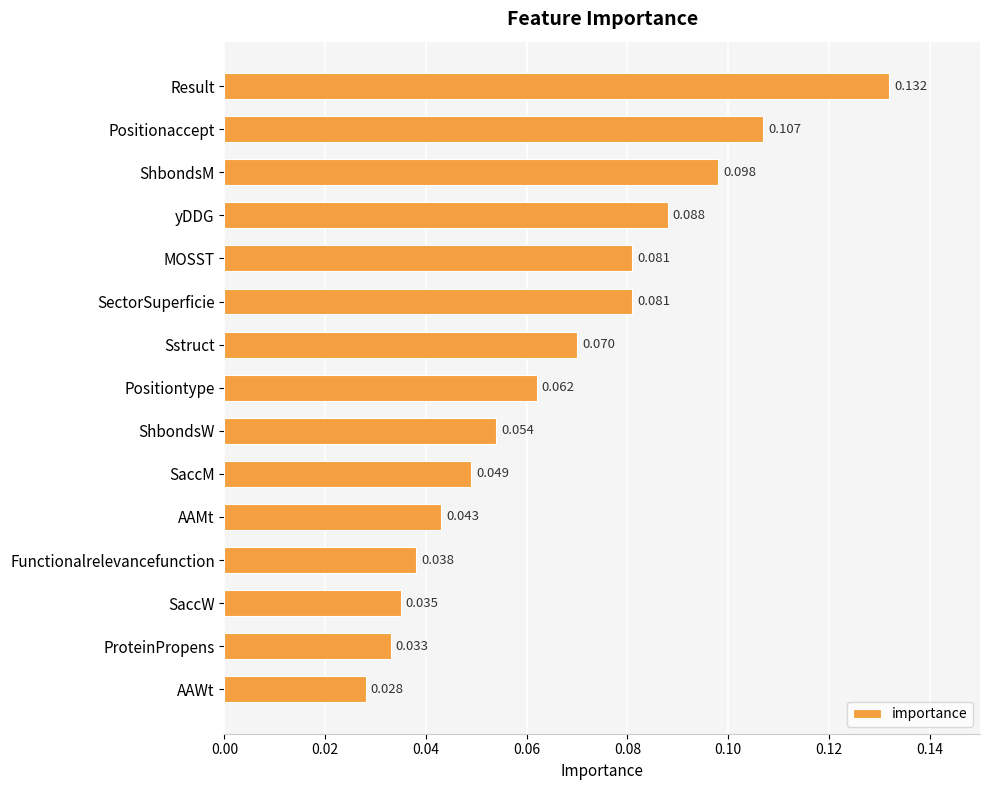

Count the number of data series in this chart.

1